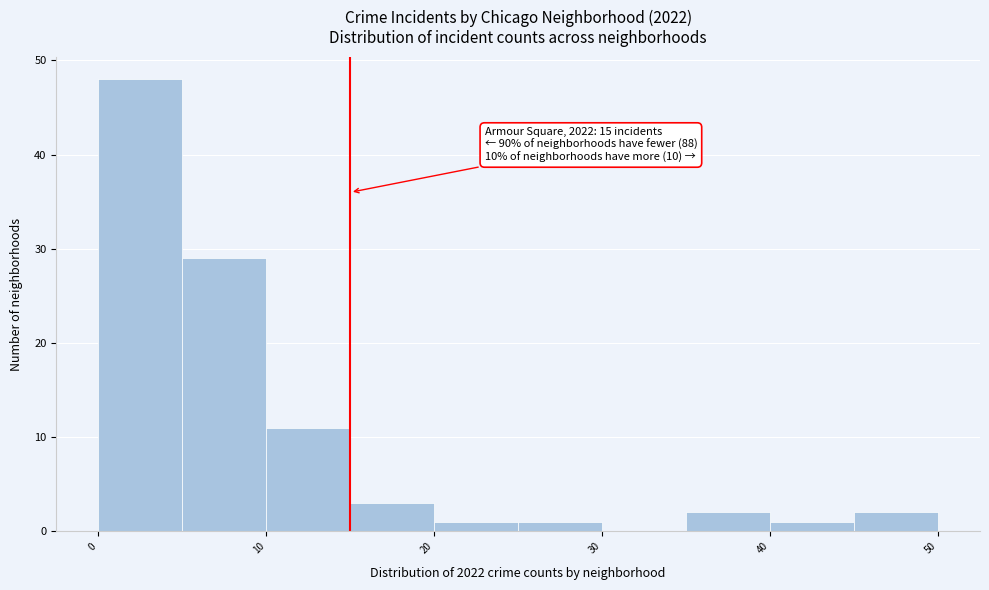

Over which range of the x-axis is the bar tallest?

0 to 5